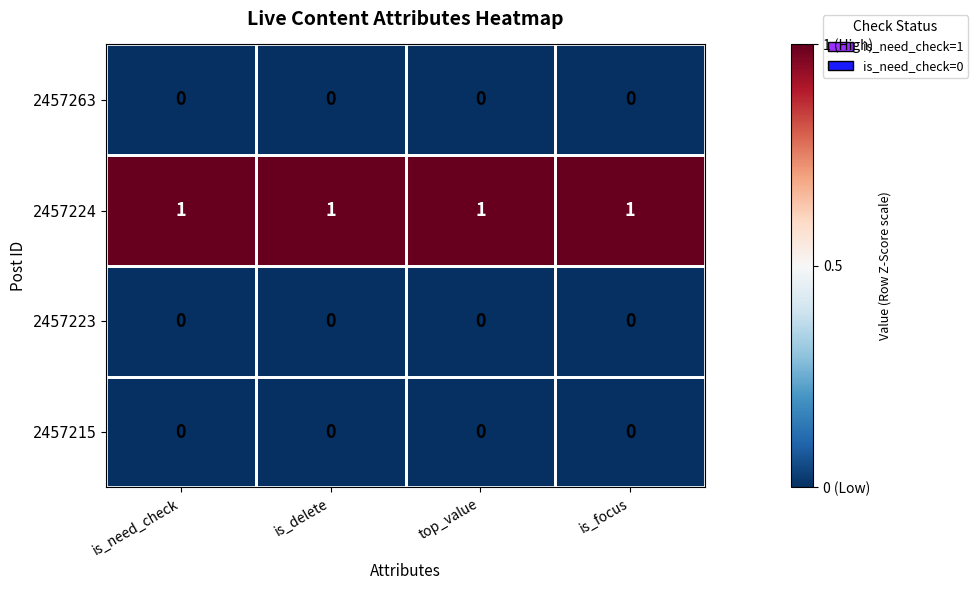

Is it true that 2457224 equals 0 at is_focus?

False